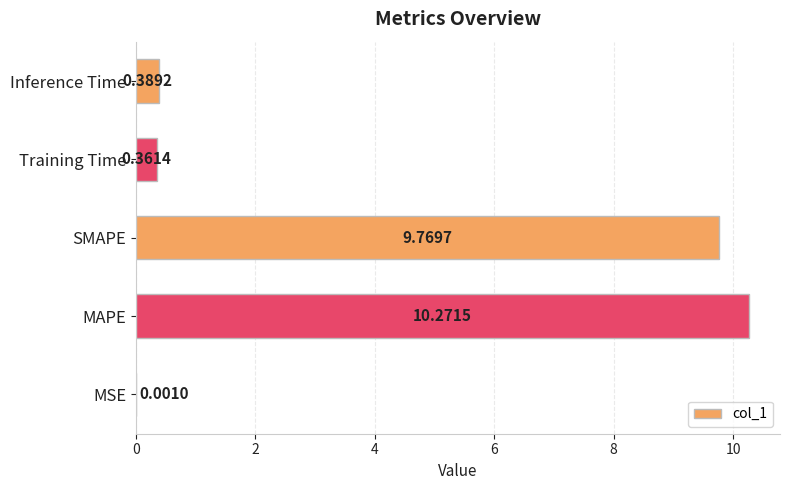

What is the sum of all values?

20.8